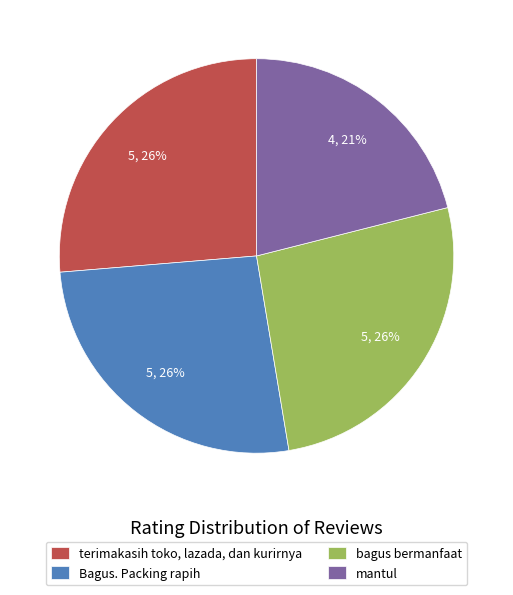

What is the smallest slice in the pie chart?

mantul